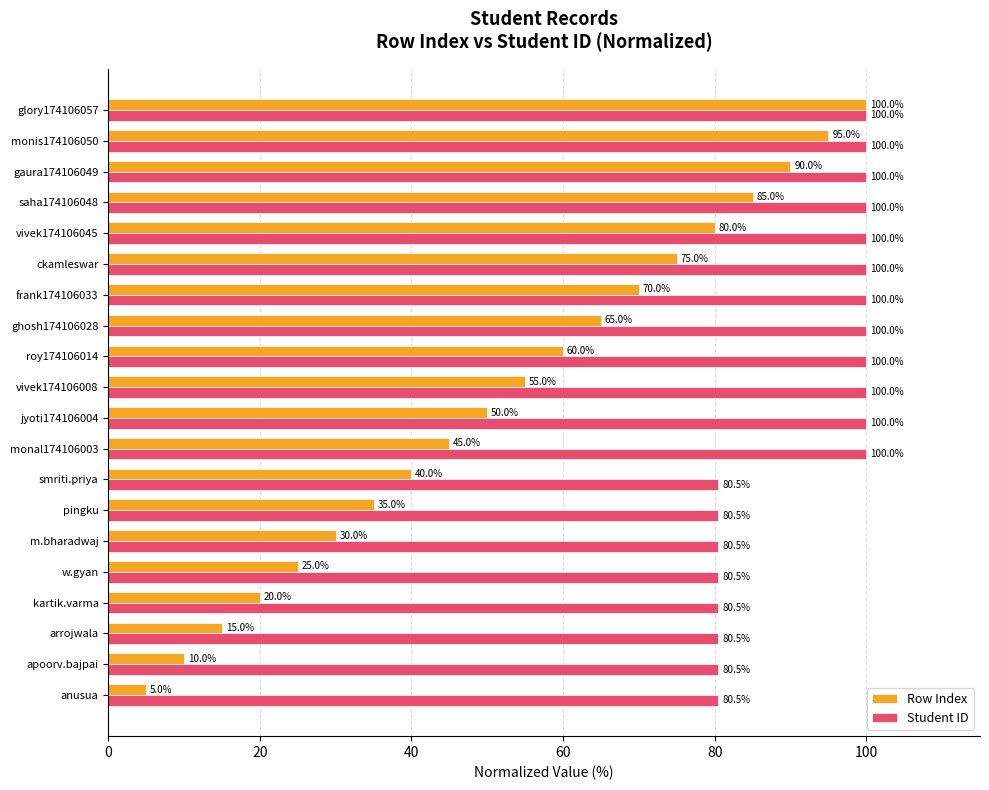

List the series in order of their overall mean, lowest first.

Row Index, Student ID